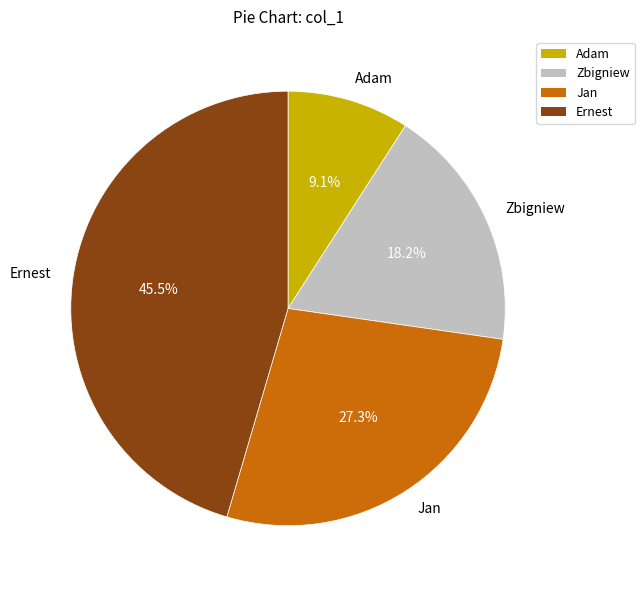

What is the largest slice in the pie chart?

Ernest